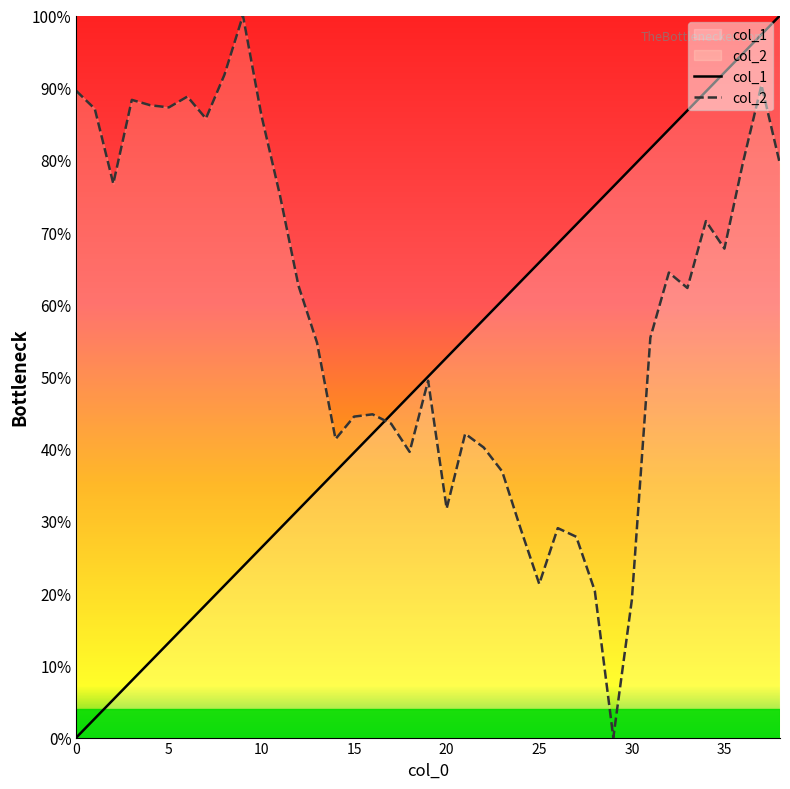

True or false: col_2 and col_1 cross at least once.

True